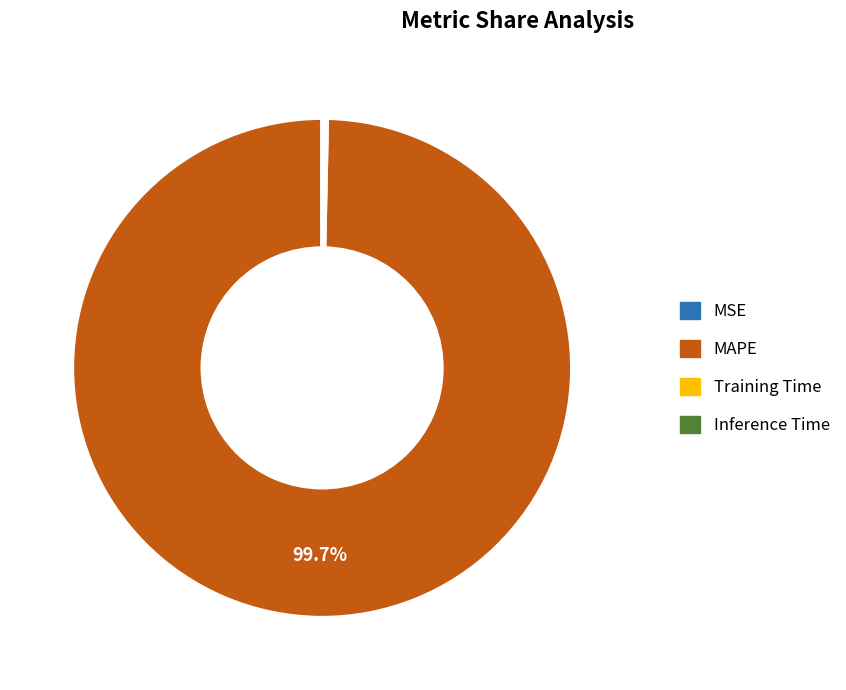

Which slice is the largest?

MAPE